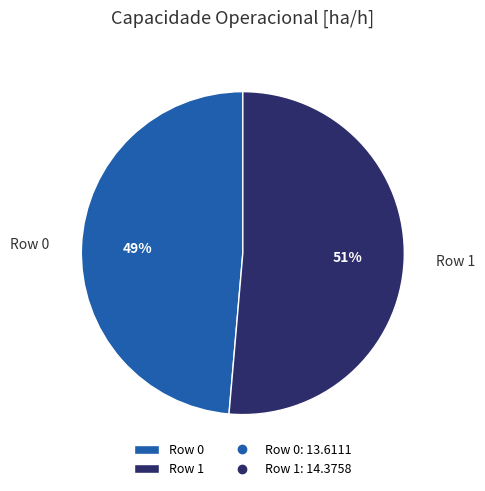

Which has a higher value, Row 0 or Row 1?

Row 1